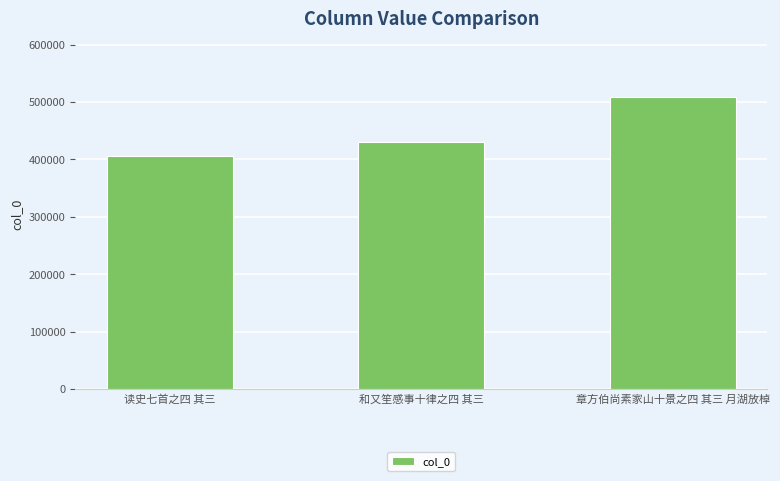

What is the difference between the maximum and minimum values?

102101